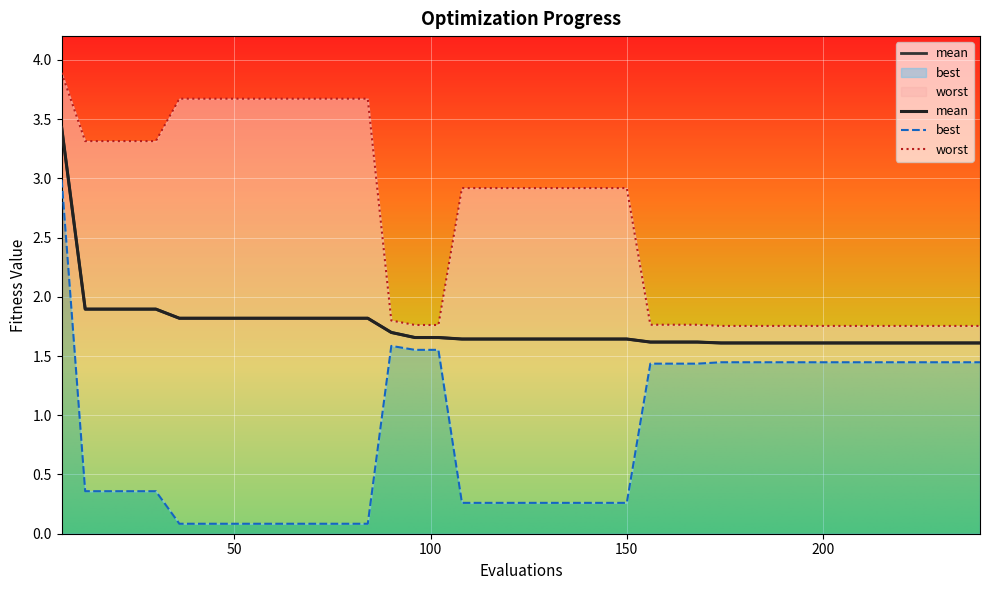

At which category does the chart reach its peak across all series?

6